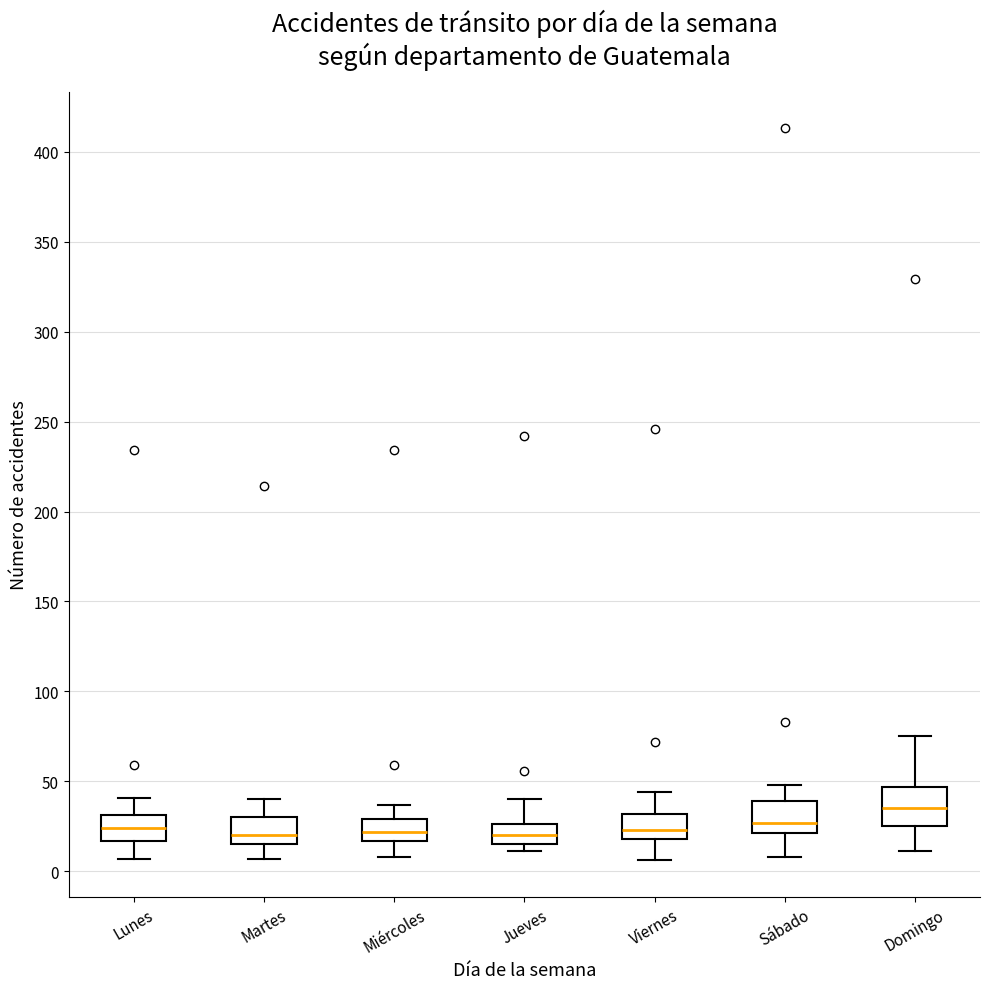

Reading left to right, transcribe this box plot: for each box, give where its median line is, the range the box spans, and where its two whiskers end, as read against the y-axis. The values are not printed on the chart, so give them approximately, as read against the axis.

Lunes: median 25, box 15 to 30, whiskers 5 to 40
Martes: median 20, box 15 to 30, whiskers 5 to 40
Miércoles: median 20, box 15 to 30, whiskers 10 to 35
Jueves: median 20, box 15 to 25, whiskers 10 to 40
Viernes: median 25, box 20 to 30, whiskers 5 to 45
Sábado: median 25, box 20 to 40, whiskers 10 to 50
Domingo: median 35, box 25 to 45, whiskers 10 to 75